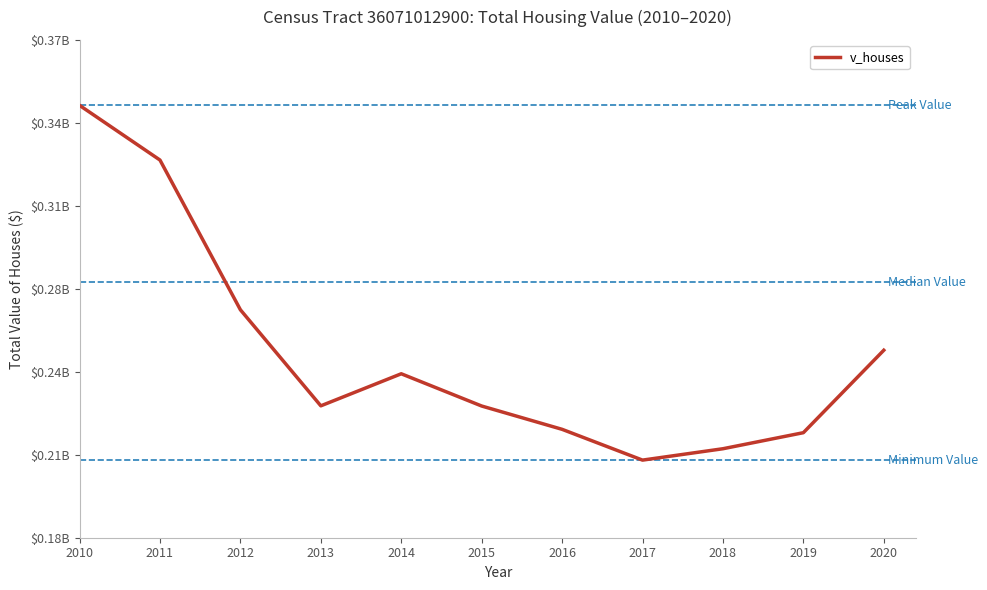

What is the value of the 6th point from the left?

230264600